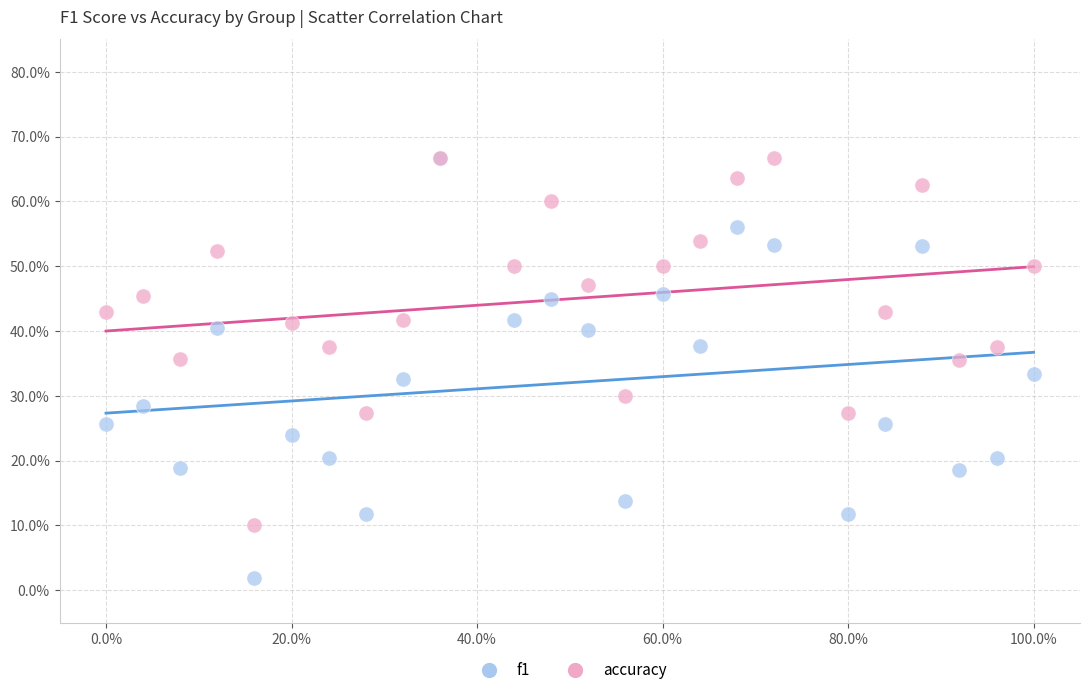

What are all the series names shown in the legend?

f1, accuracy